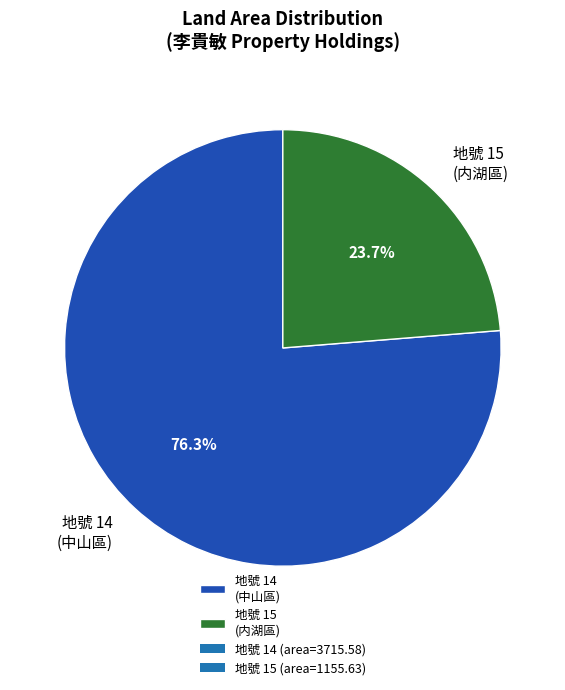

What portion of the pie excludes 地號 14 (中山區)?

23.7%